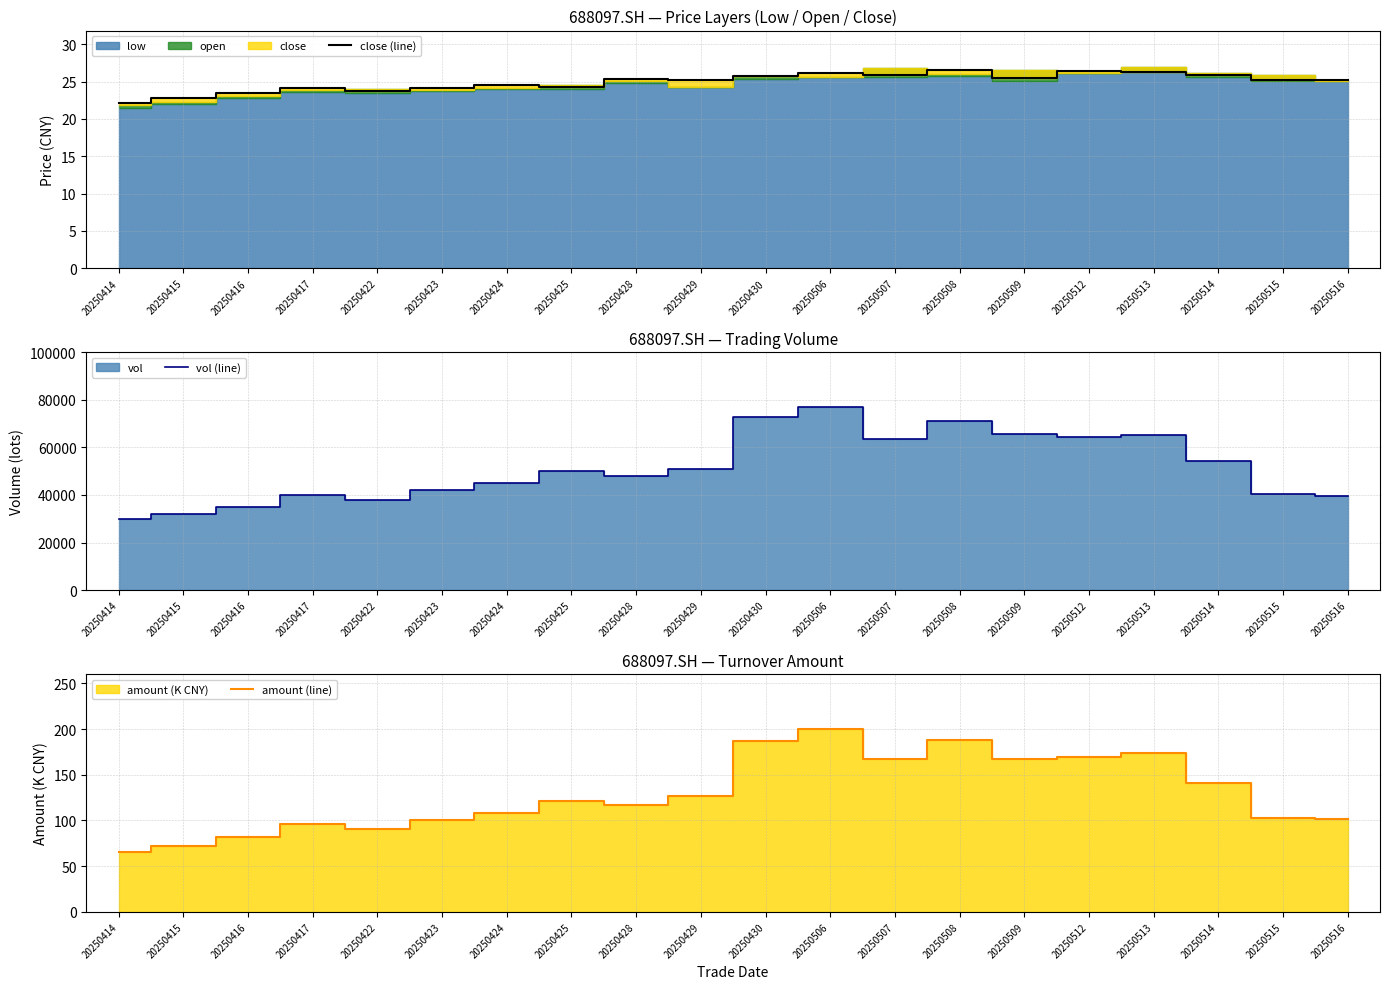

How many lines are shown in the chart?

3